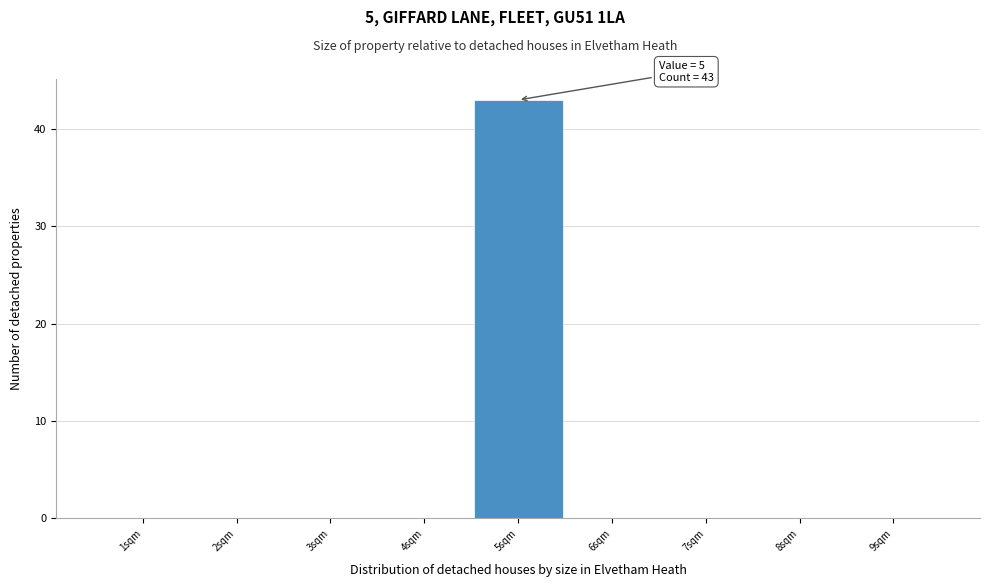

Which range on the x-axis has the tallest bar?

4.5 to 5.5